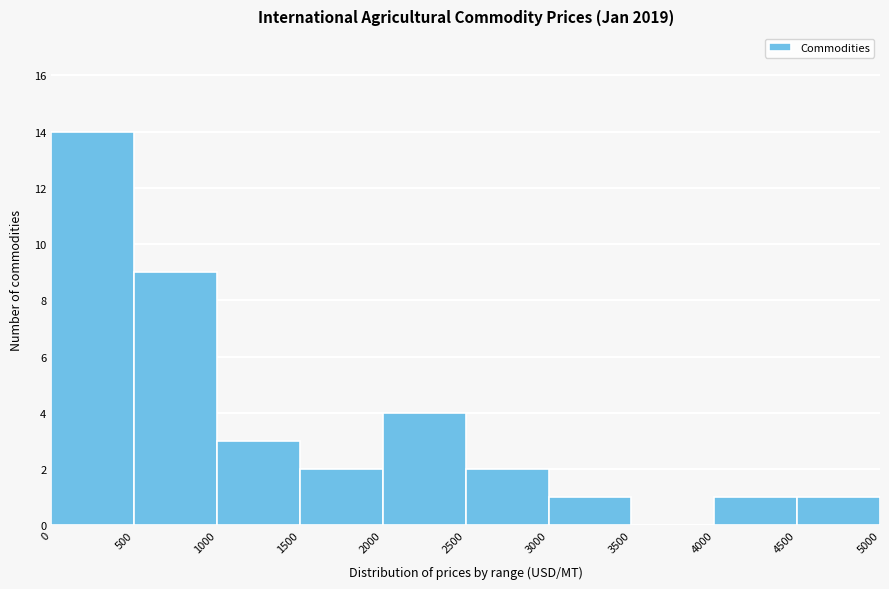

Over which range of the x-axis is the bar tallest?

0 to 500